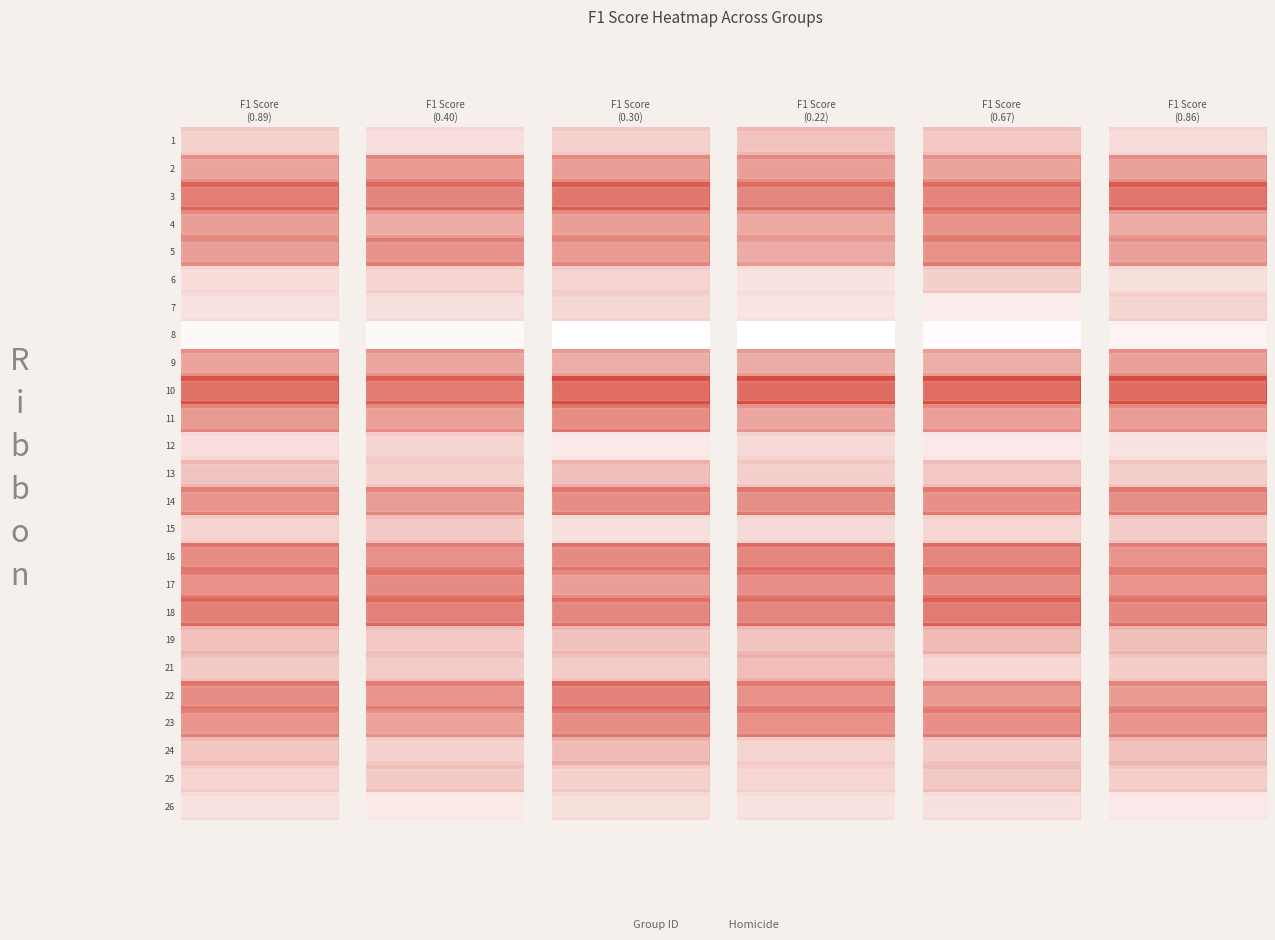

Which series changed the most between 11 and 26?

1